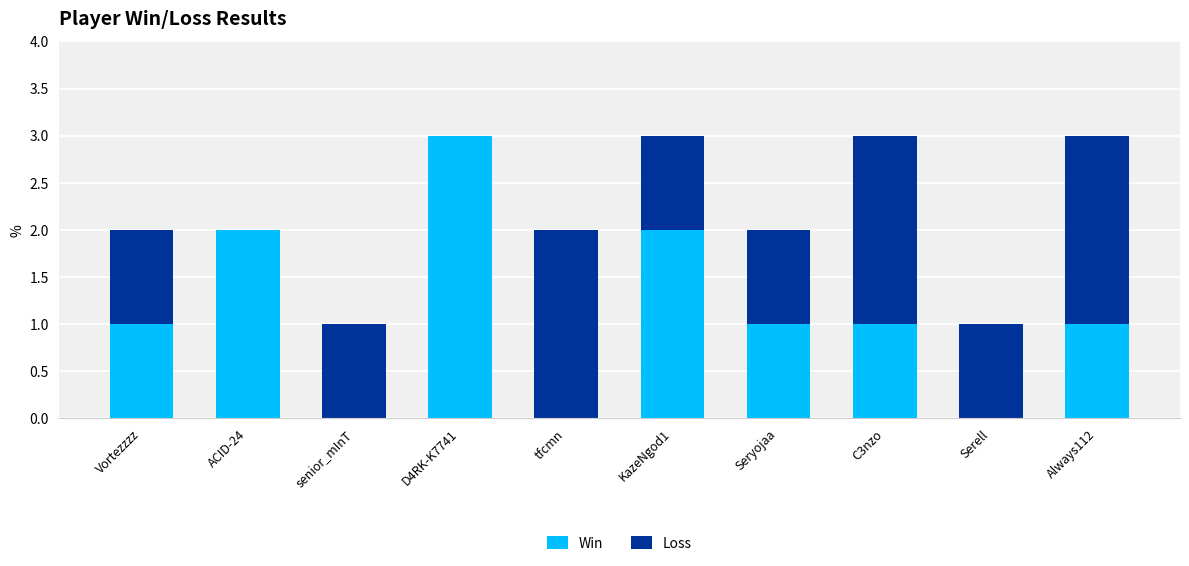

What is the sum of all Win values?

11